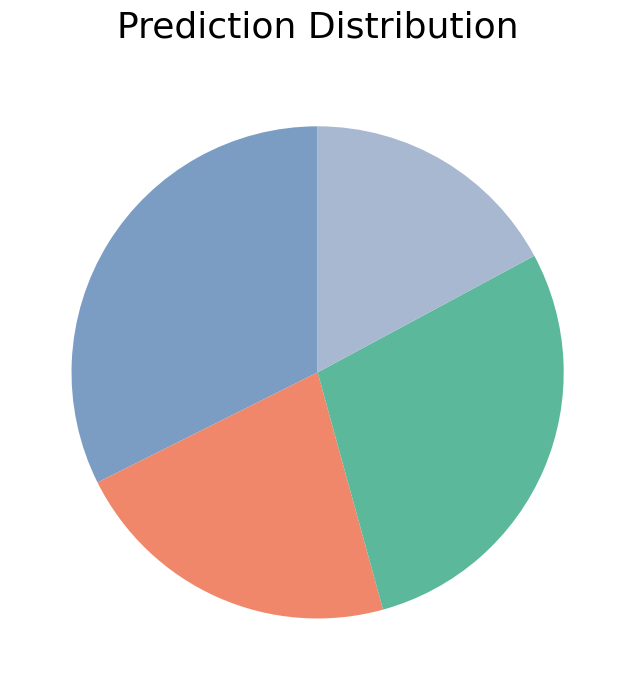

Does any single category account for the majority?

No